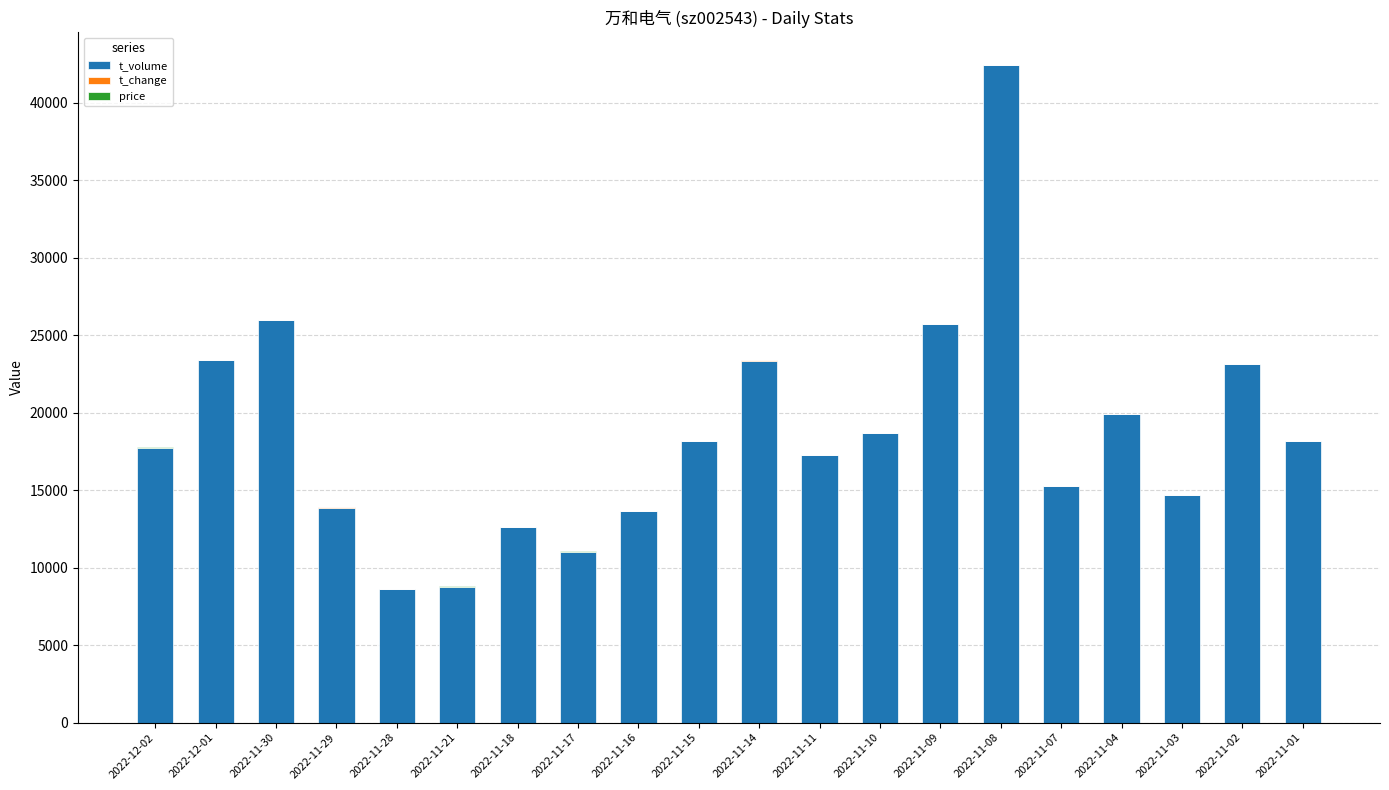

What is the maximum value for t_volume?

42416.0